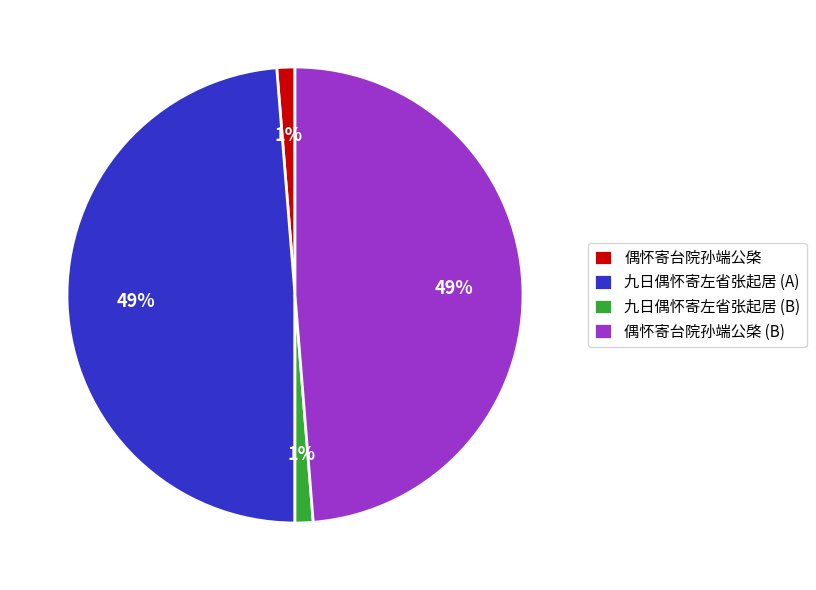

Is the sum of 偶怀寄台院孙端公棨 and 九日偶怀寄左省张起居 (B) greater than half?

No